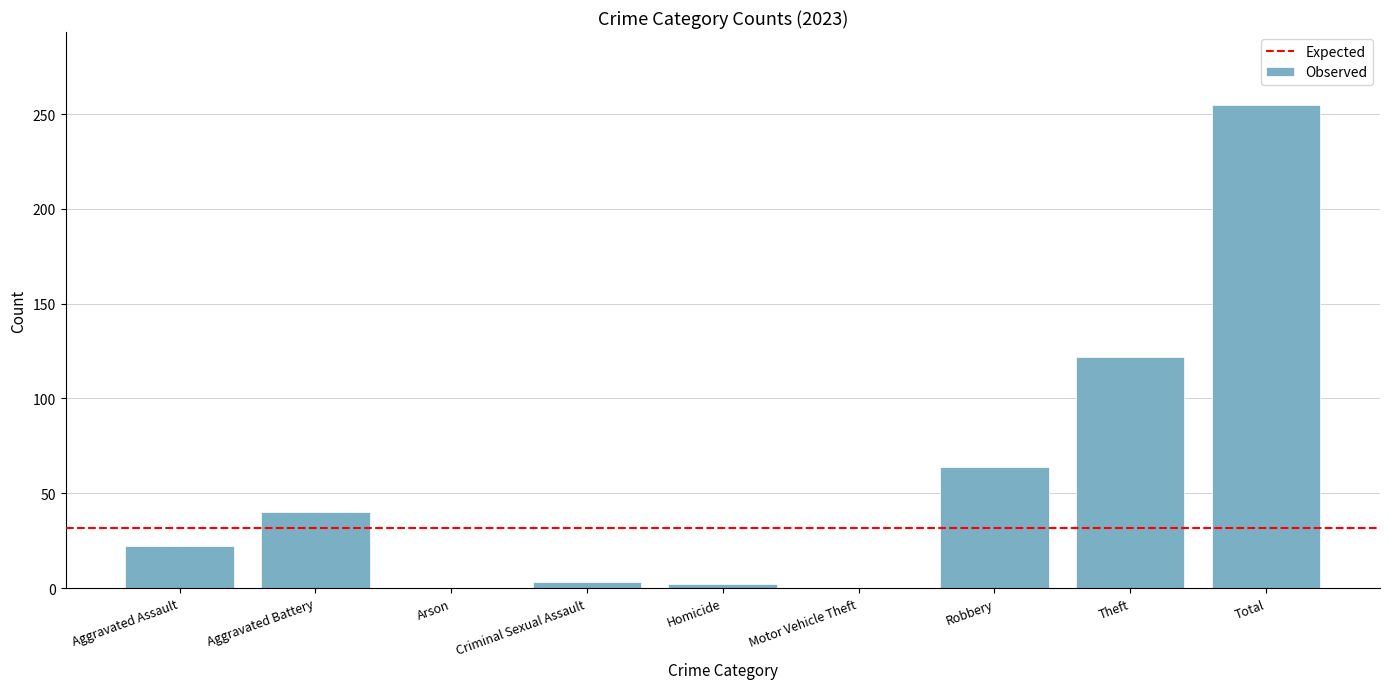

True or false: the data shows 426 at Total.

False